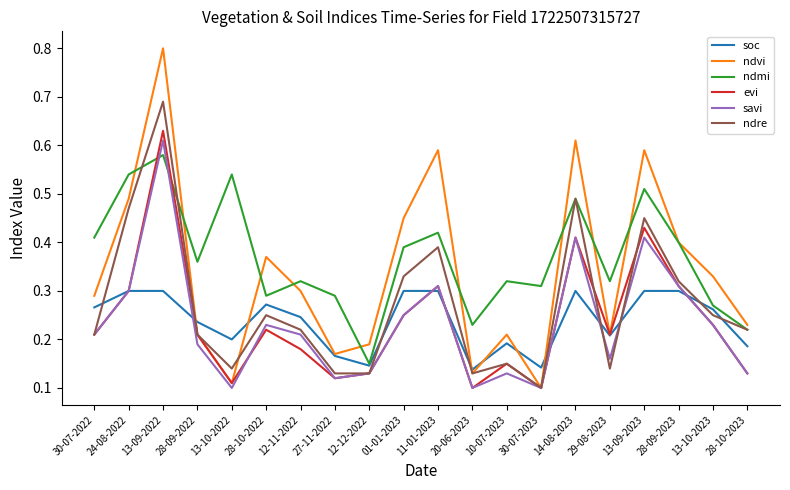

What is the maximum value for ndvi?

0.8